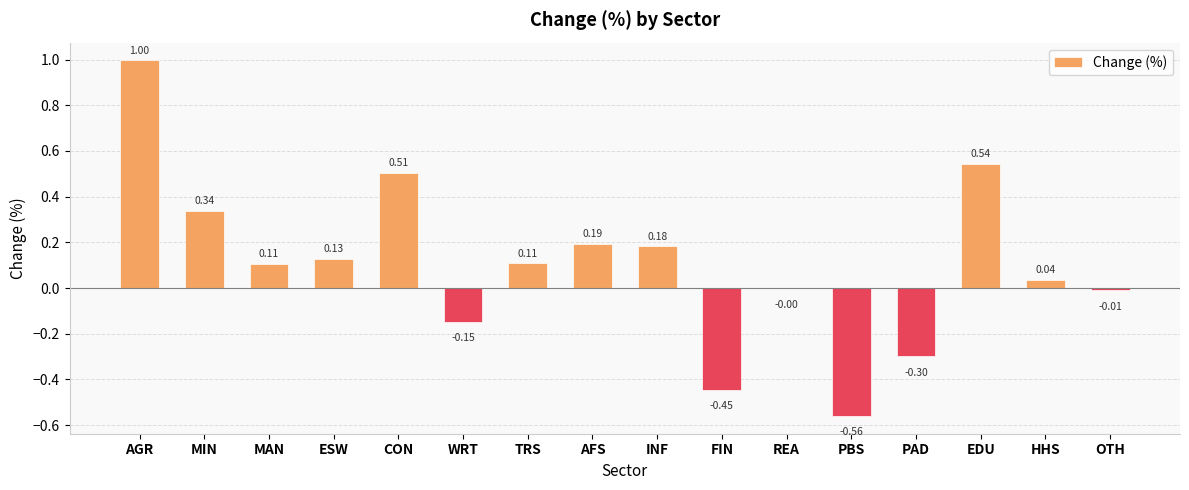

Which category has the highest value across all series?

AGR